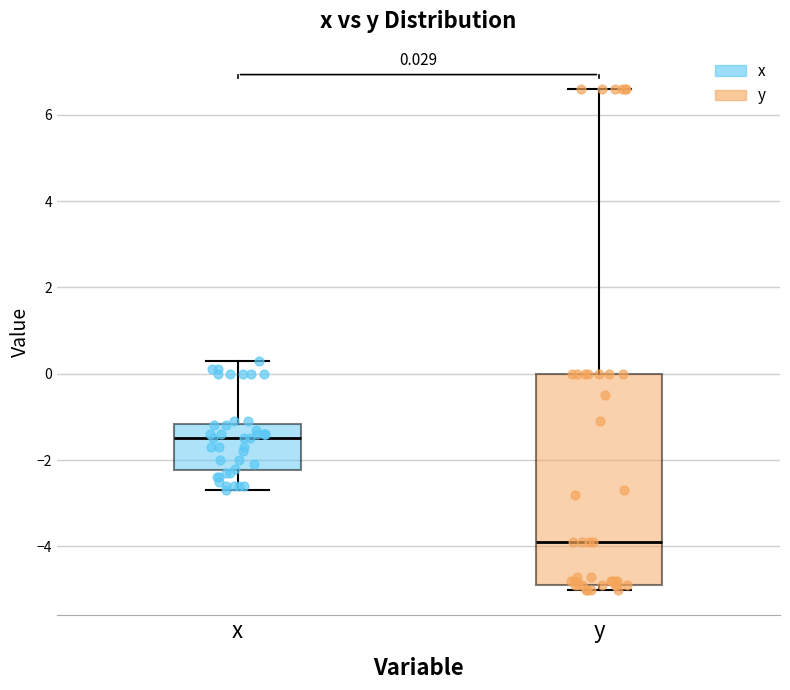

Comparing the boxes themselves (not the whiskers), which one is the tallest?

y